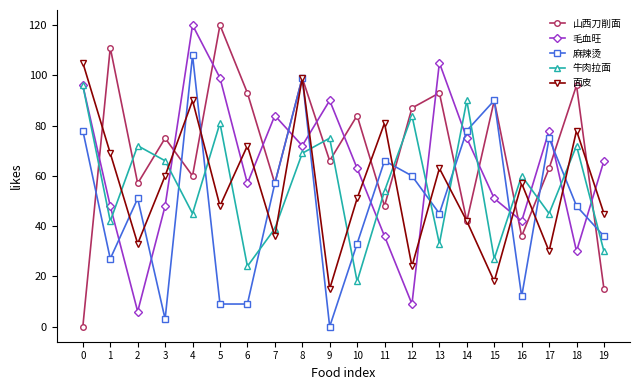

Where is the first local minimum for 面皮?

2